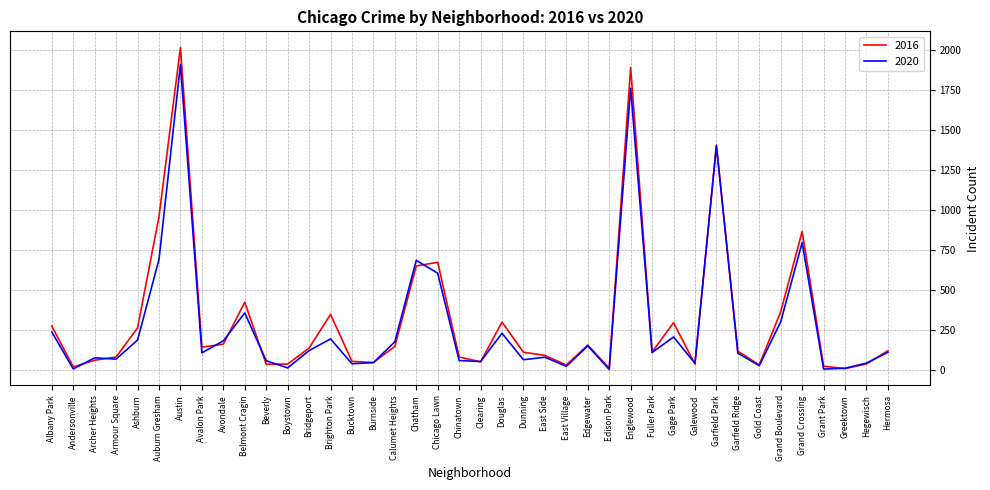

Where is the first local minimum for 2020?

Andersonville